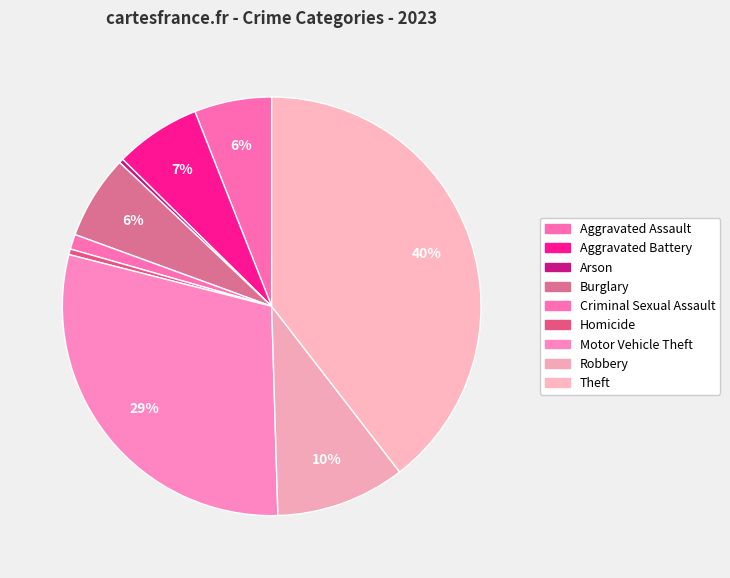

What is the total percentage of Criminal Sexual Assault and Robbery?

11.2%